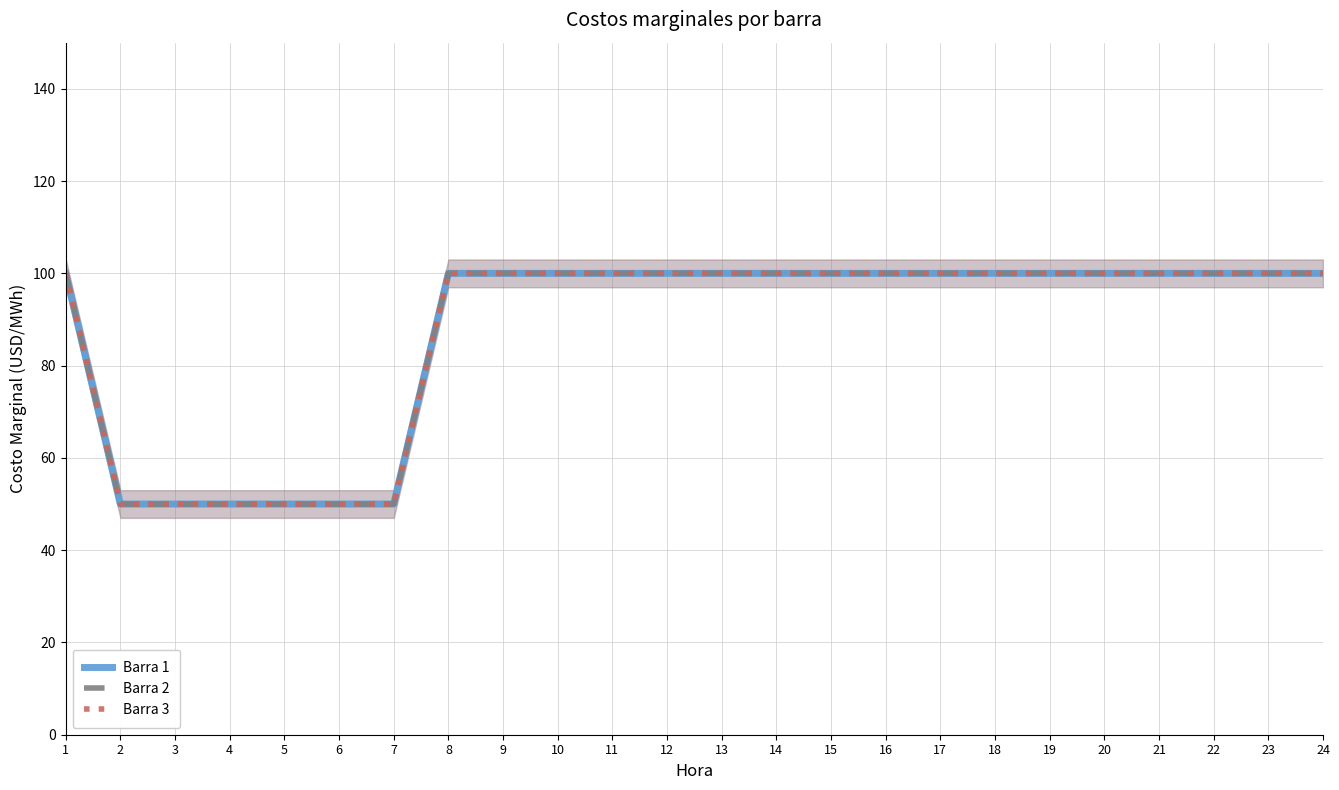

What is the average value of the Barra 1 series?

88